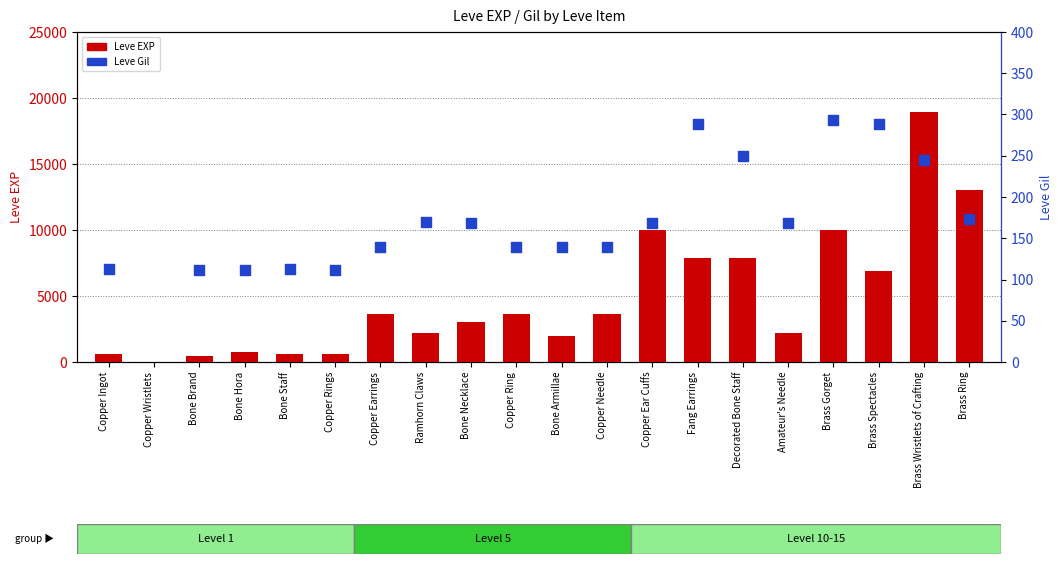

Which series has the largest Y range (max minus min)?

Leve EXP